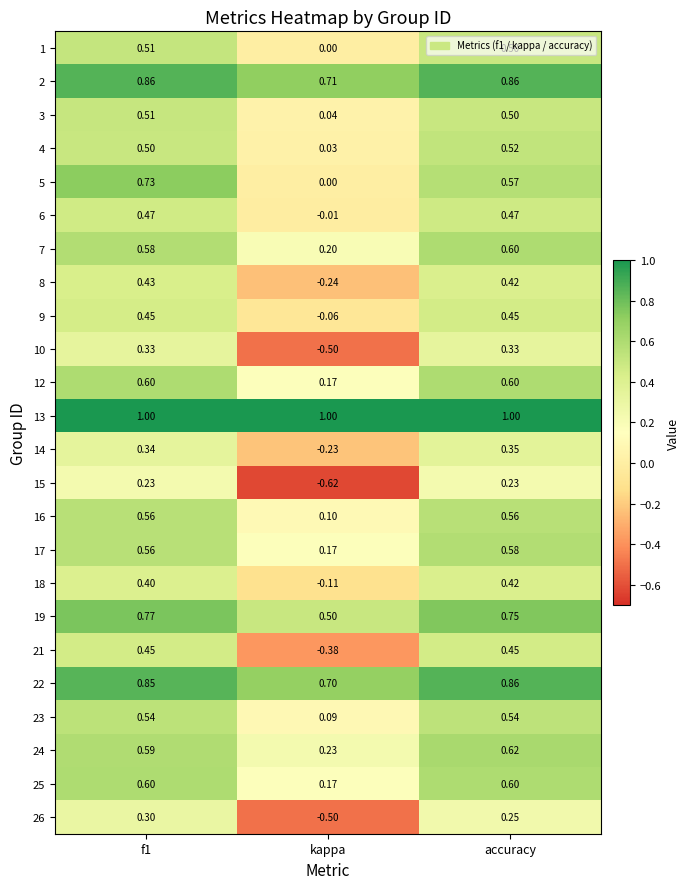

Count the number of categories in the chart.

3